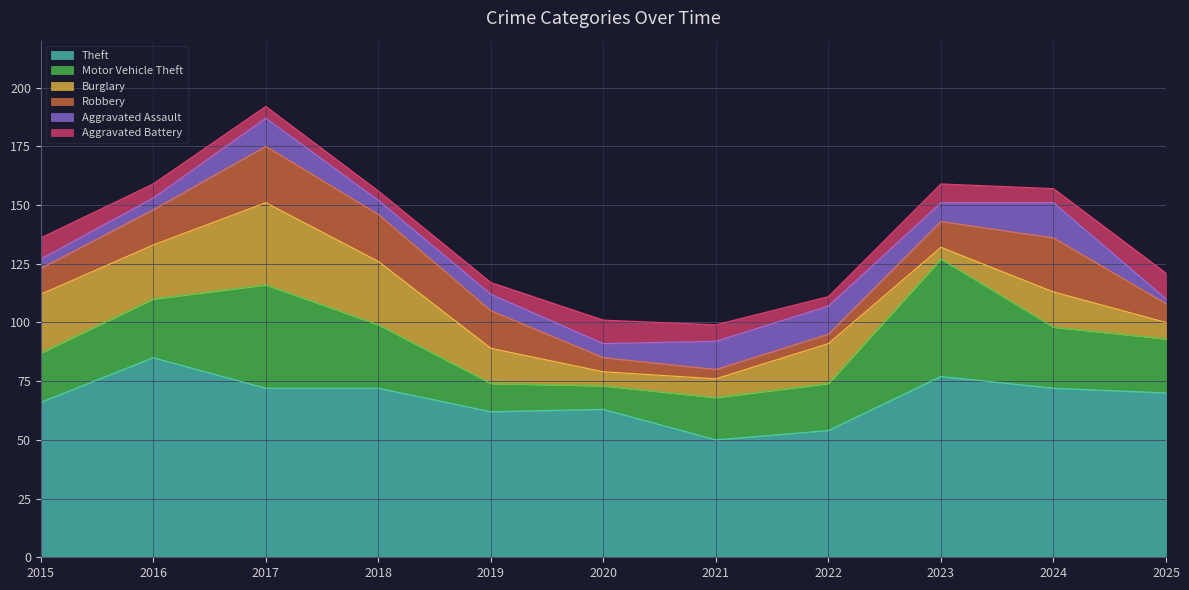

Rank the categories by Burglary value from highest to lowest.

2017, 2018, 2015, 2016, 2022, 2019, 2024, 2021, 2025, 2020, 2023